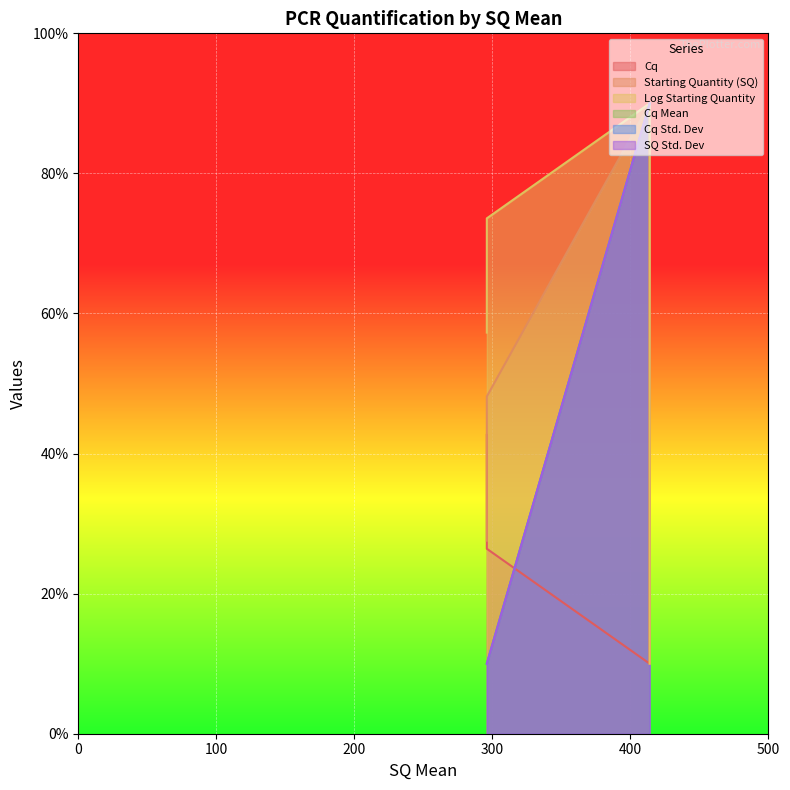

True or false: SQ Std. Dev has a value of 17 at 414.

False